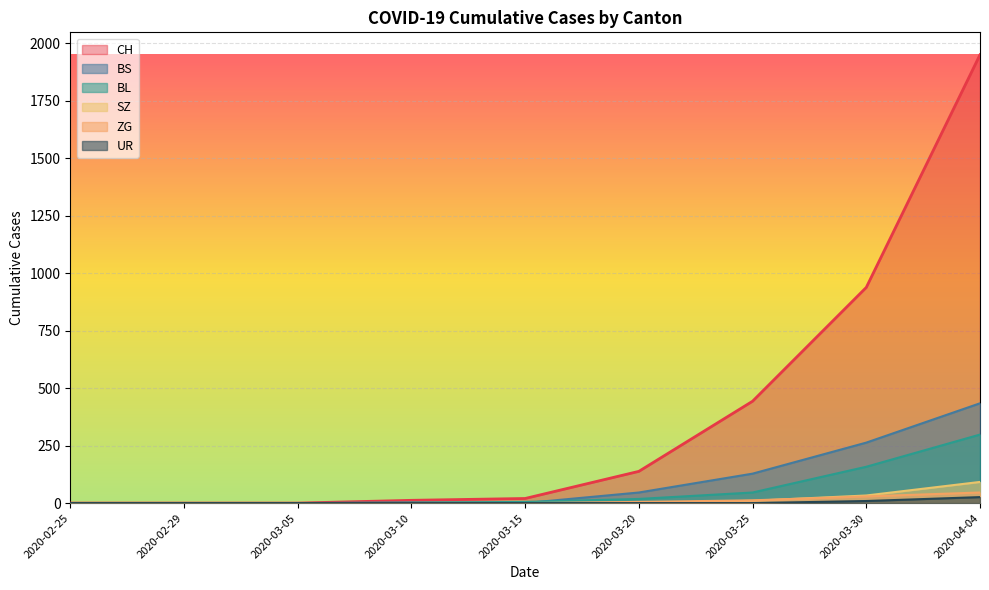

Is the value of UR at 2020-02-25 greater than the value of BL at 2020-03-30?

No